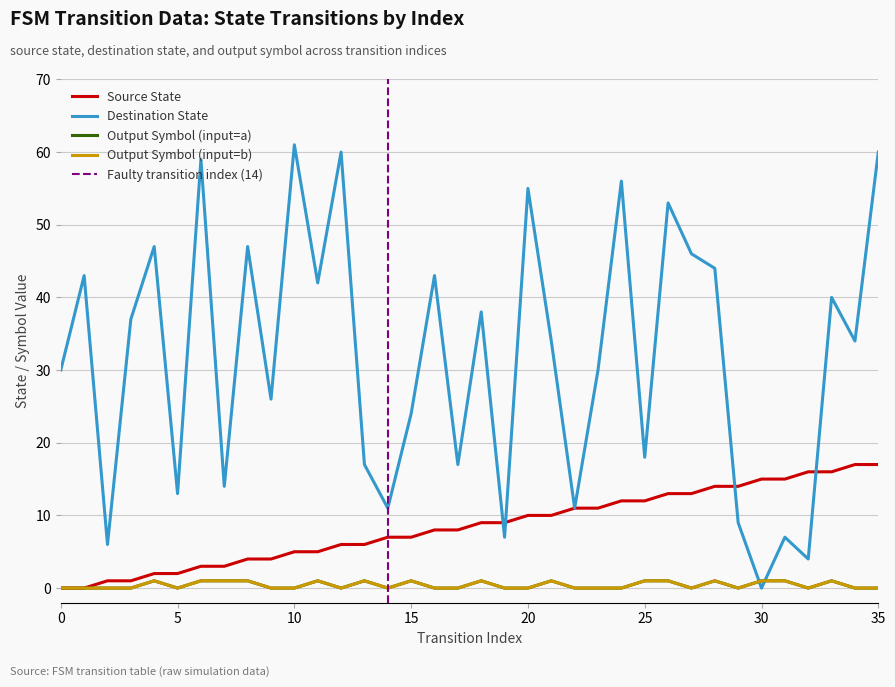

The source_state series shows 6 at 32. True or false?

False